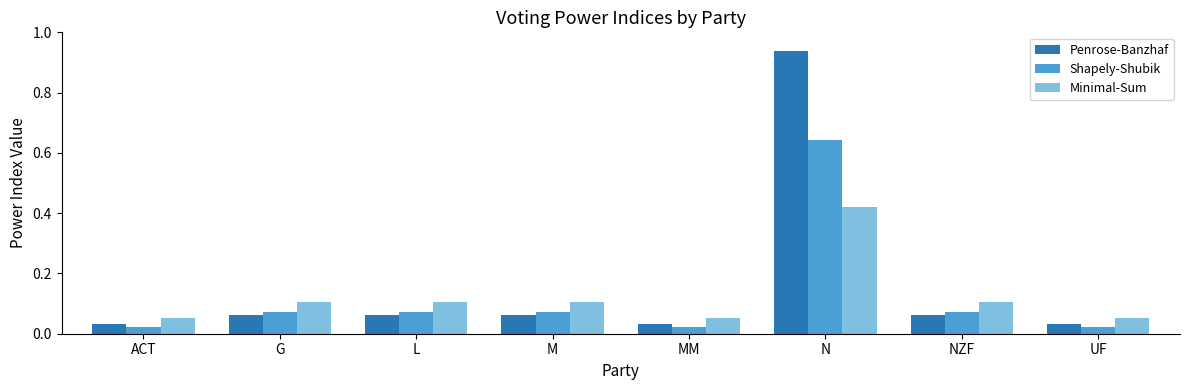

Rank the series at NZF from lowest to highest value.

Penrose-Banzhaf, Shapely-Shubik, Minimal-Sum